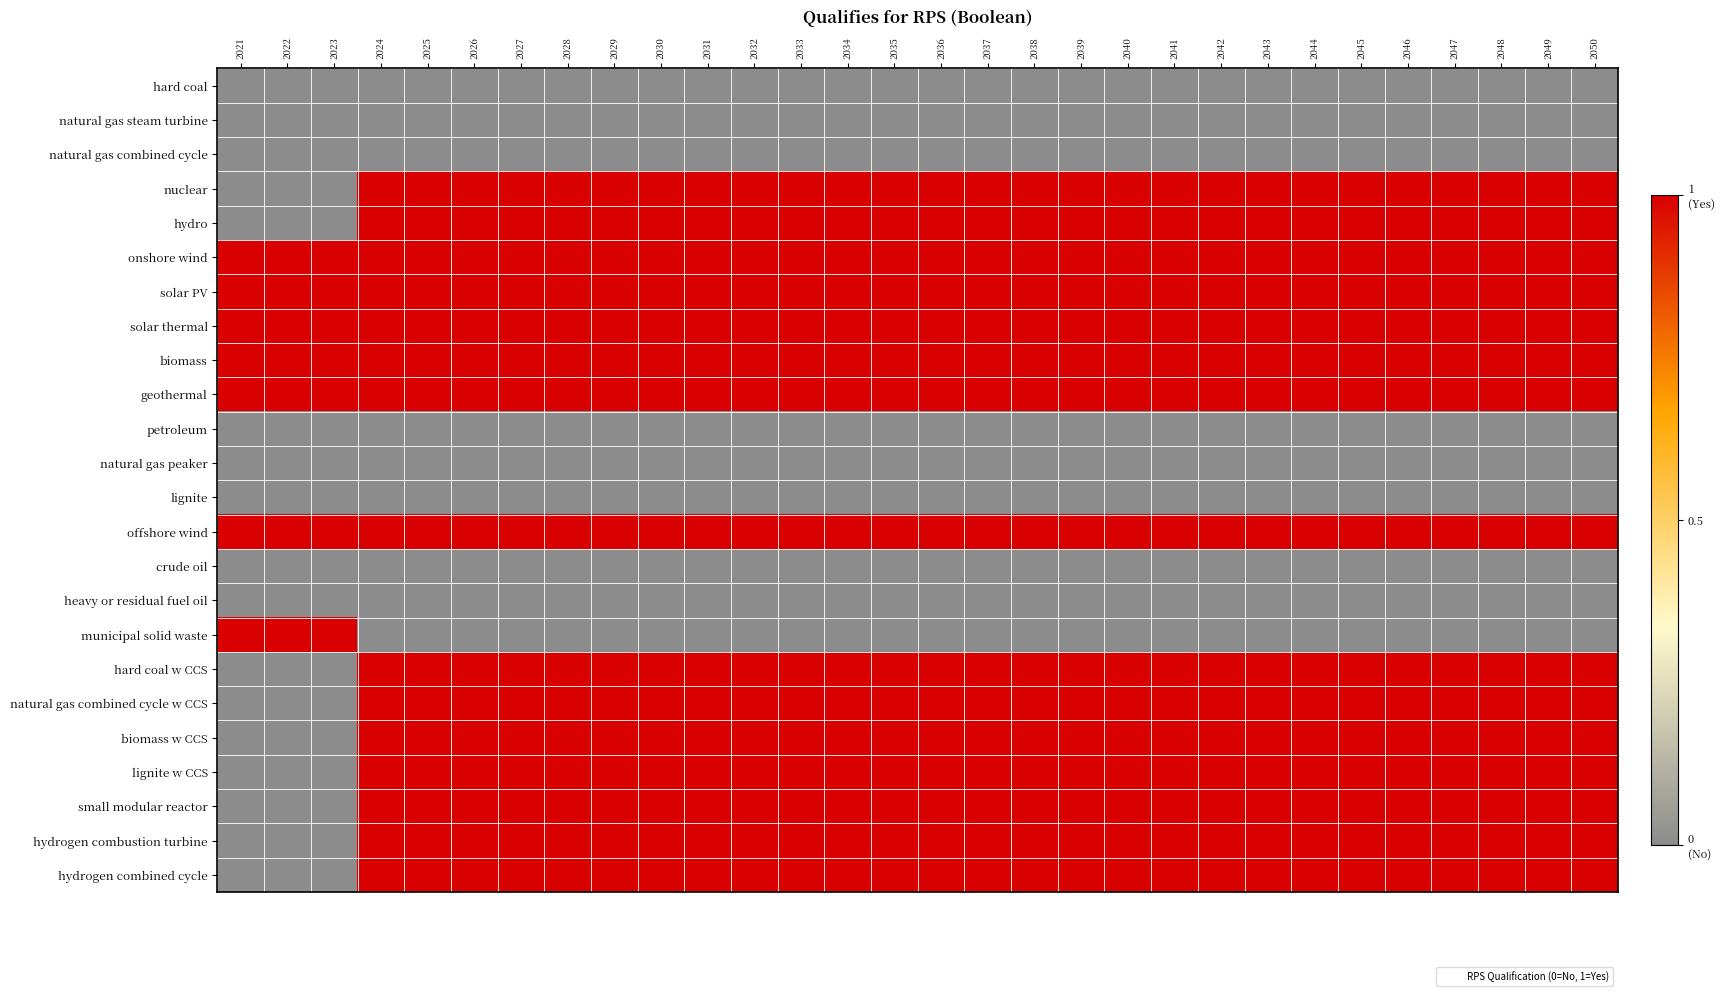

What is the total value across all series at 2036?

15